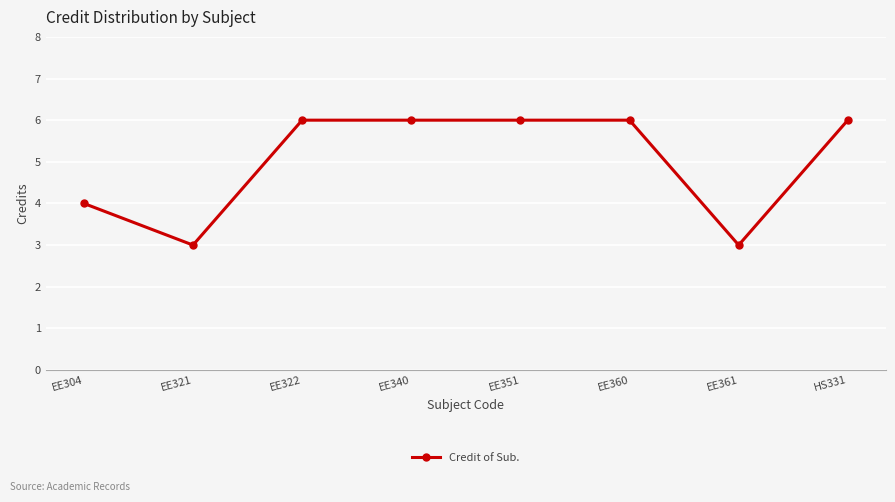

How many distinct data groups are displayed?

1